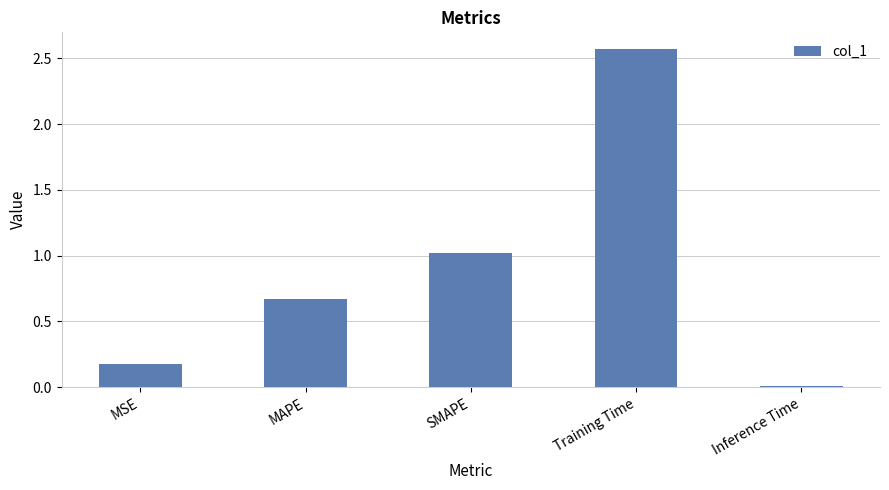

What is the label of the 2nd bar from the right?

Training Time